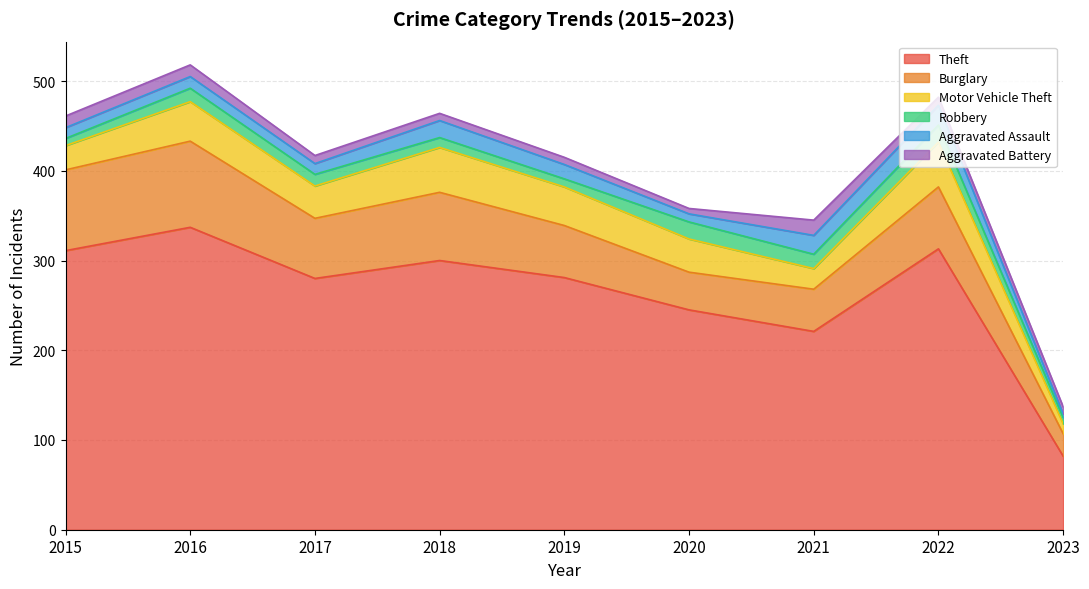

The Theft series shows 300 at 2018. True or false?

True